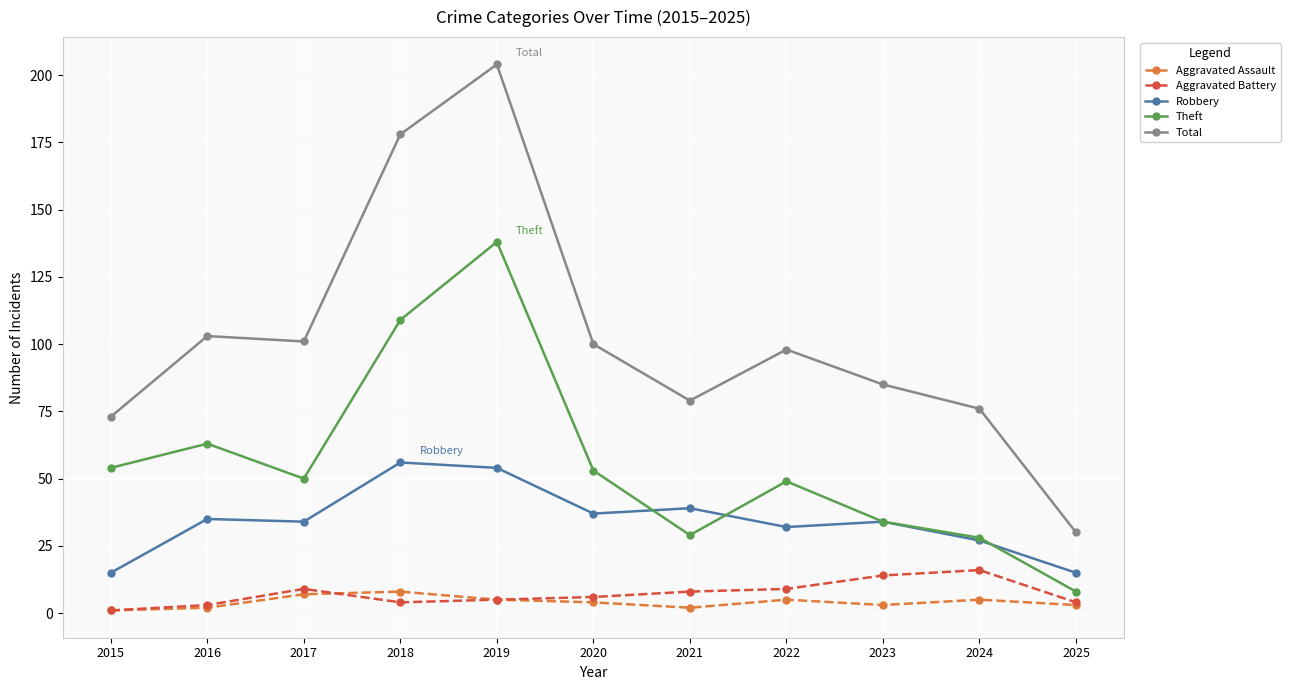

Does the chart have visible grid lines?

Yes